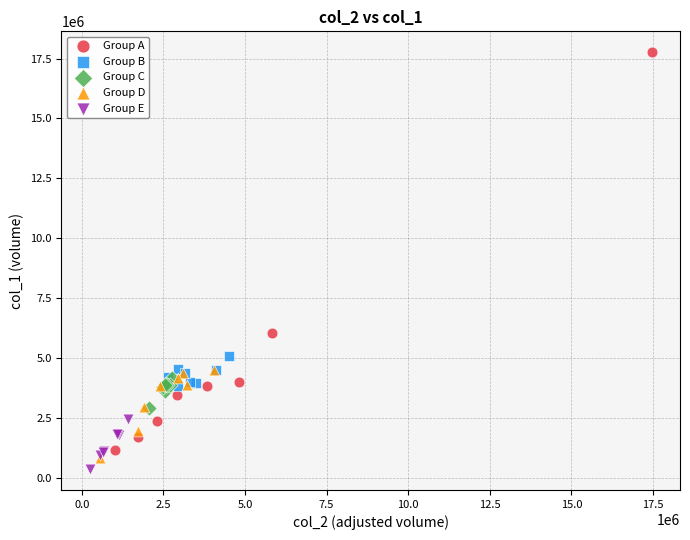

Which series has the widest spread of Y values?

Group A